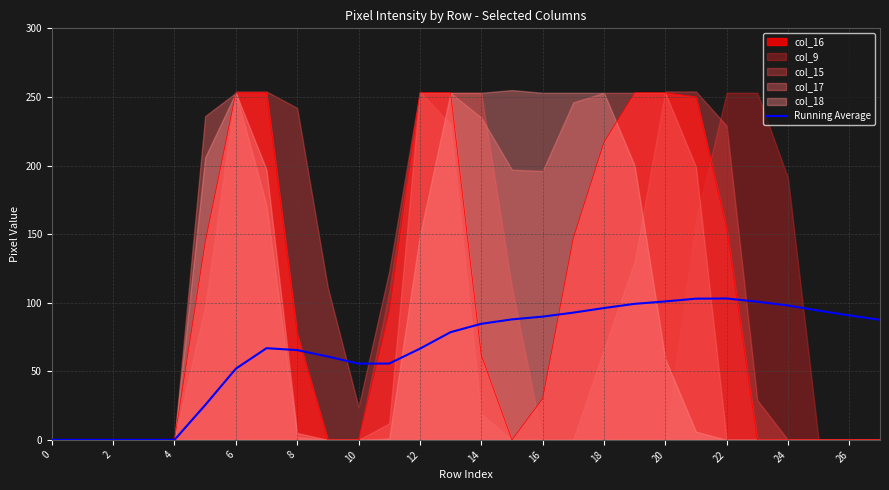

How many points are lower than both their immediate neighbors (excluding endpoints)?

1